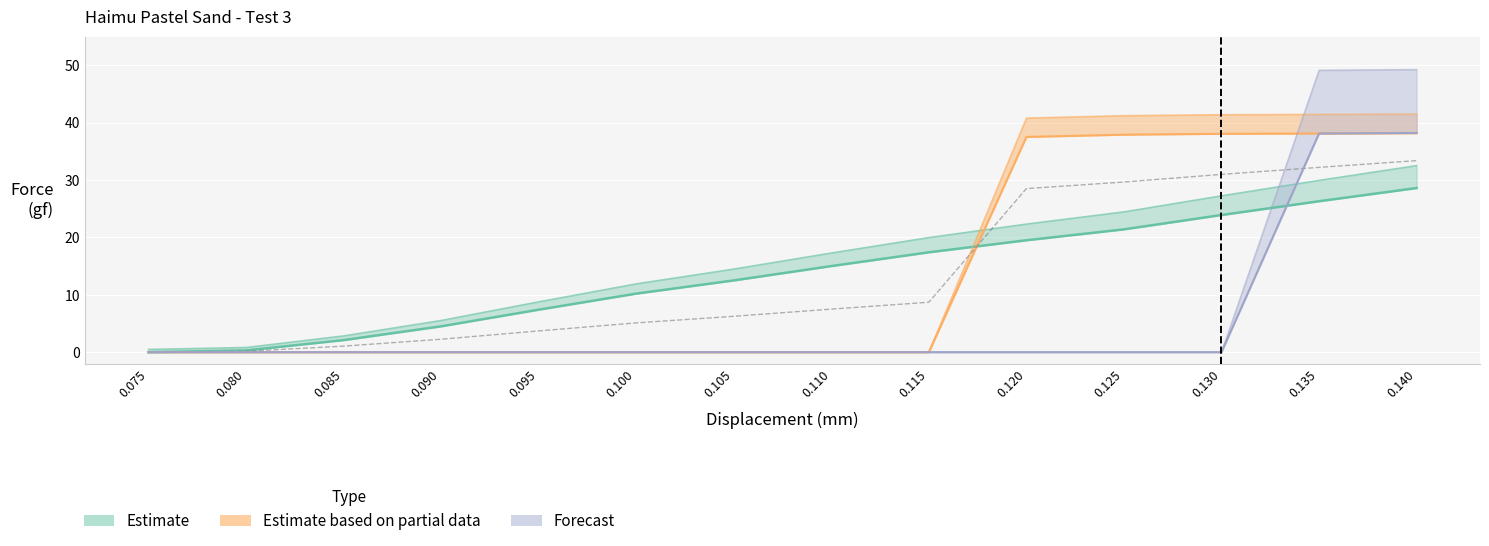

Does the chart display data point markers on the line(s)?

No